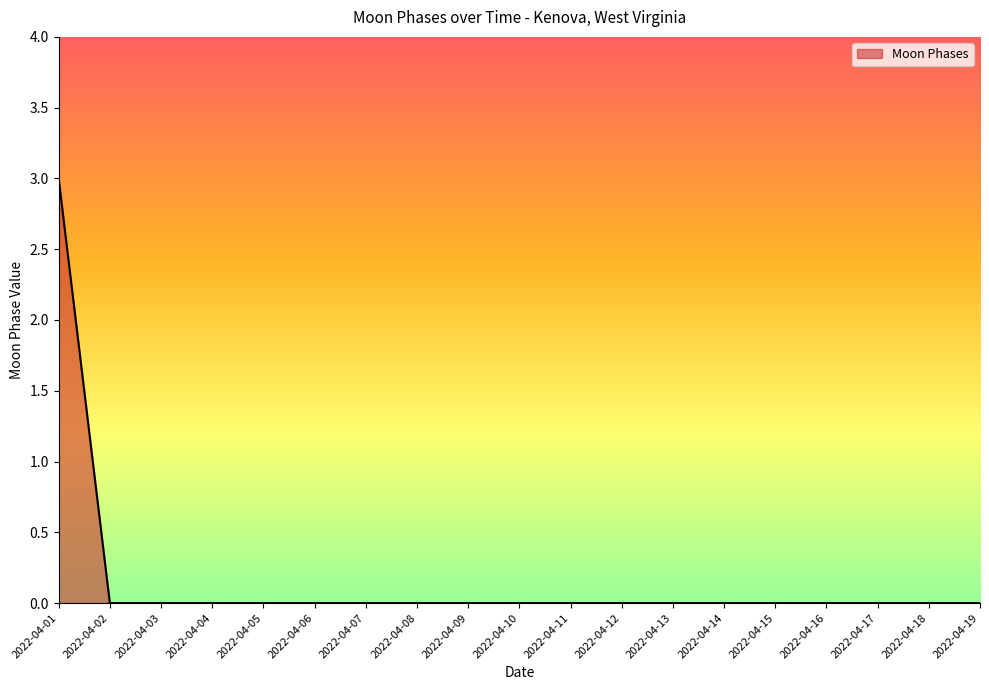

What is the difference between the maximum and minimum values?

3